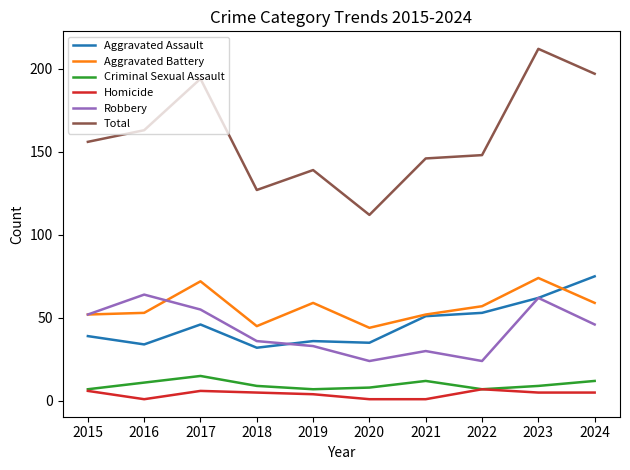

What is the greatest value displayed?

212